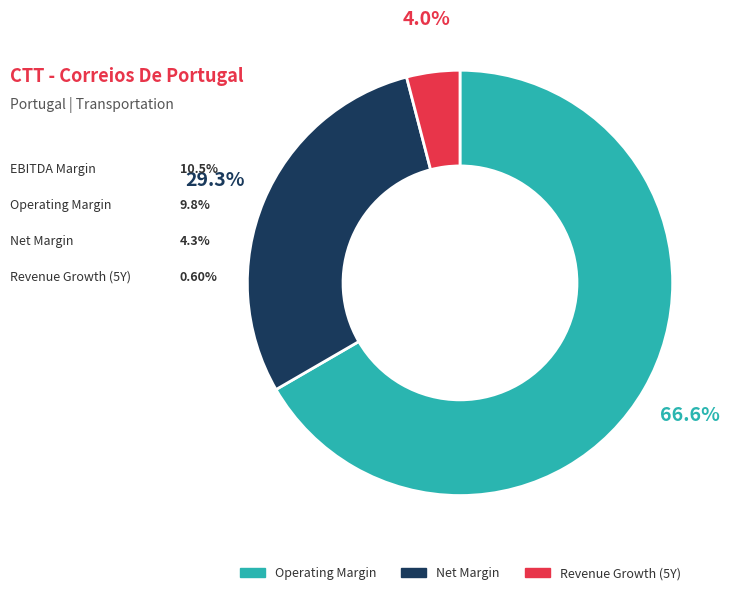

Does any single category account for the majority?

Yes